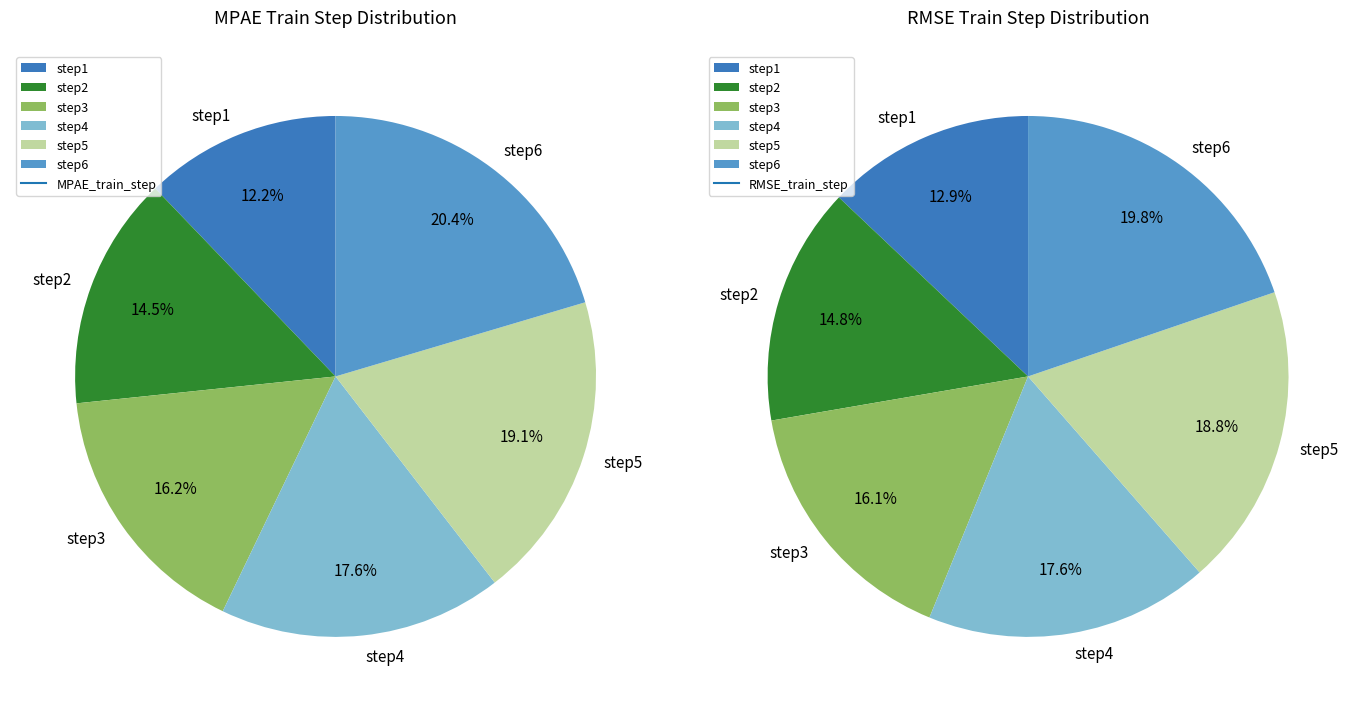

Does step4 represent more than half of the total?

No